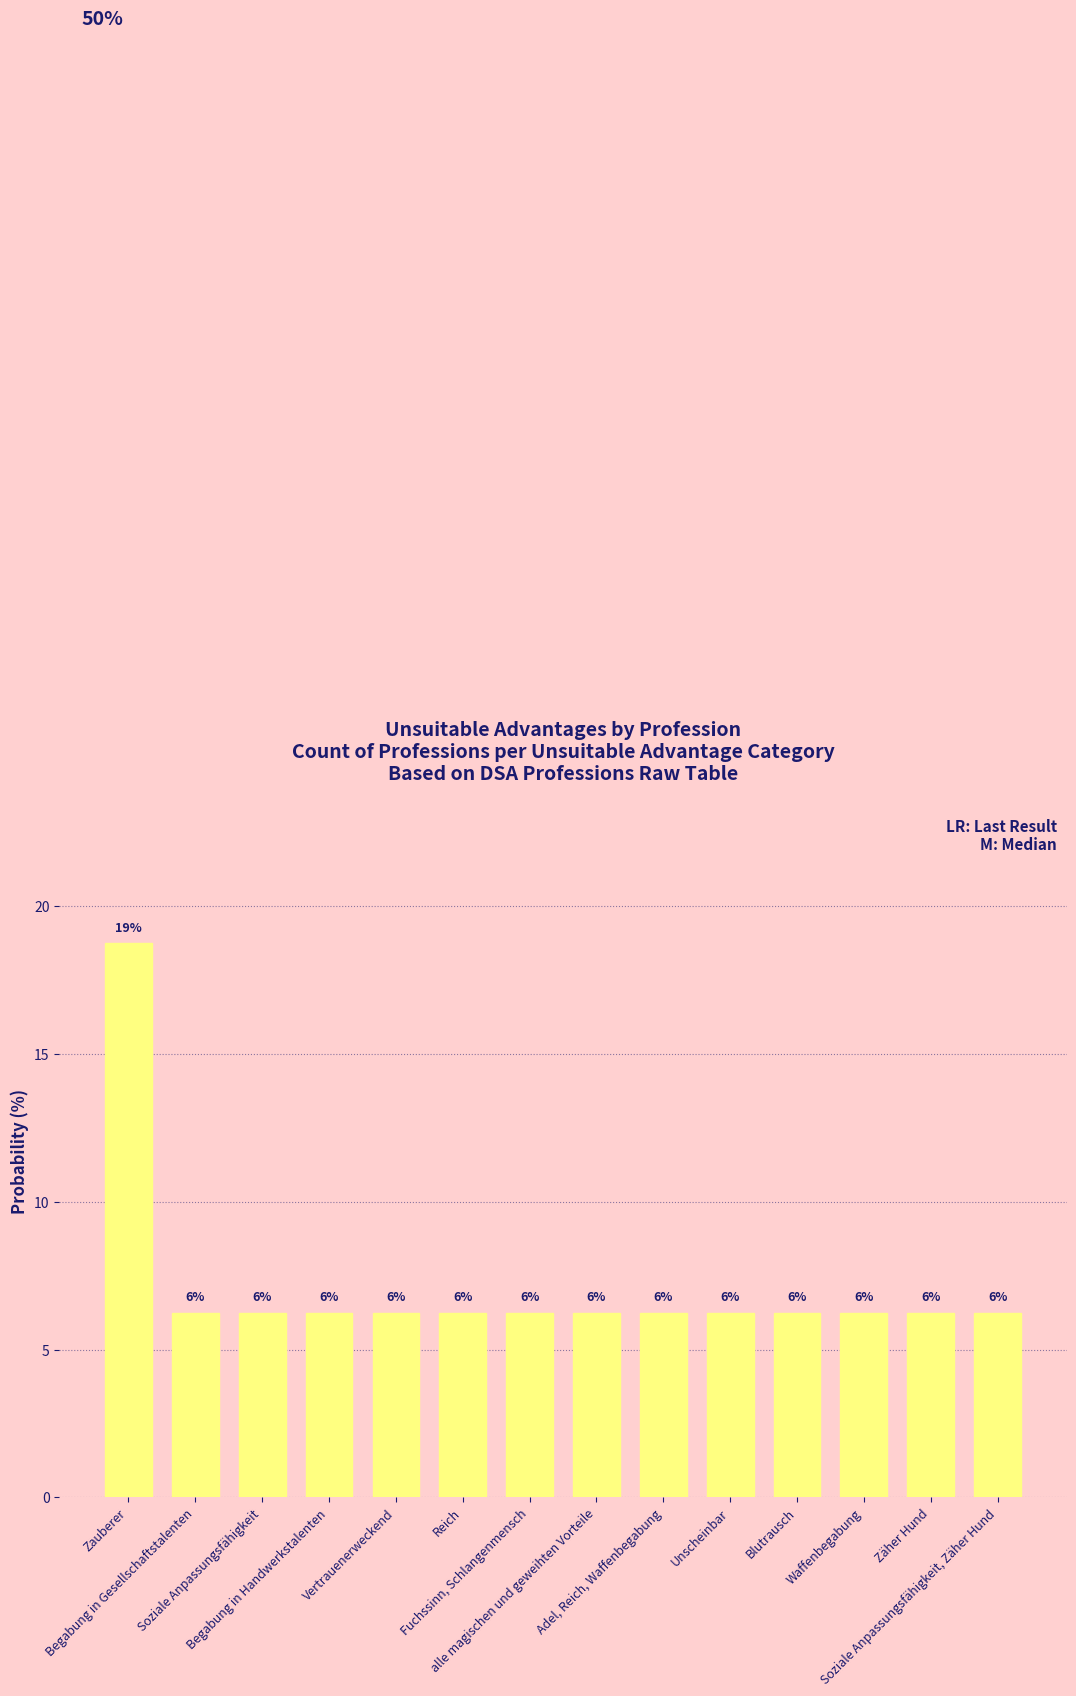

What is the minimum value shown in the chart?

6.2